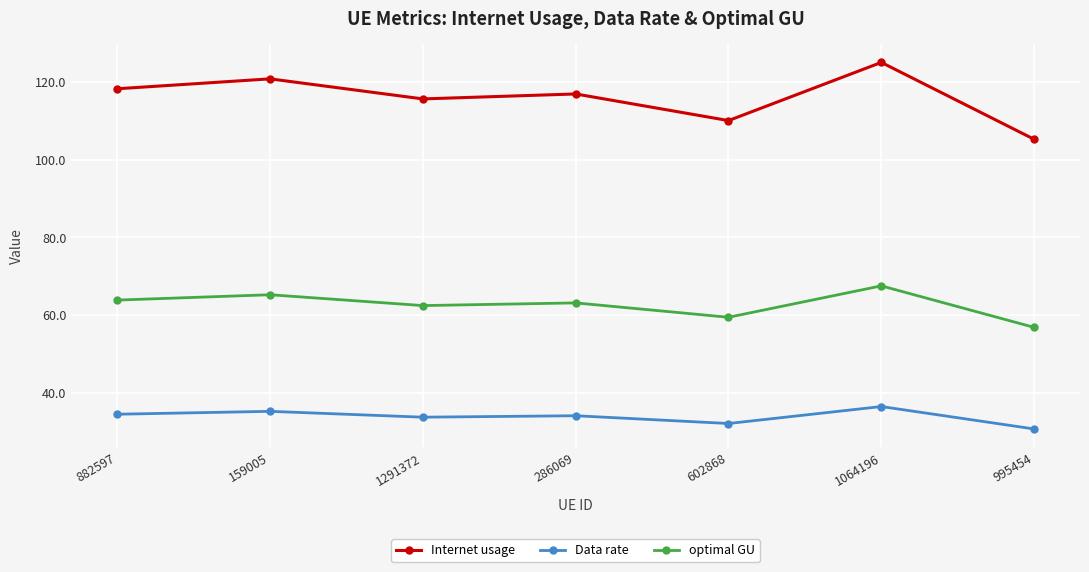

What is the label of the 3rd point from the left?

1291372